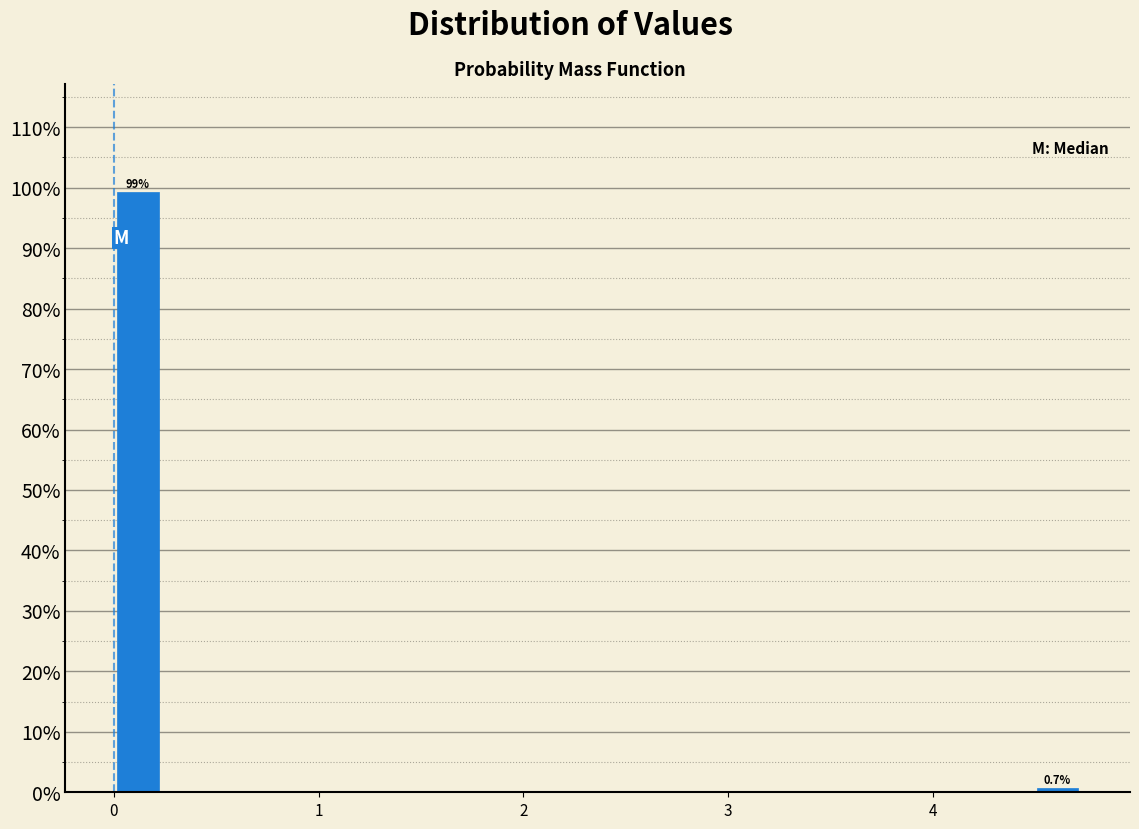

Read against the x-axis, roughly where is the centre of the tallest bar?

0.1